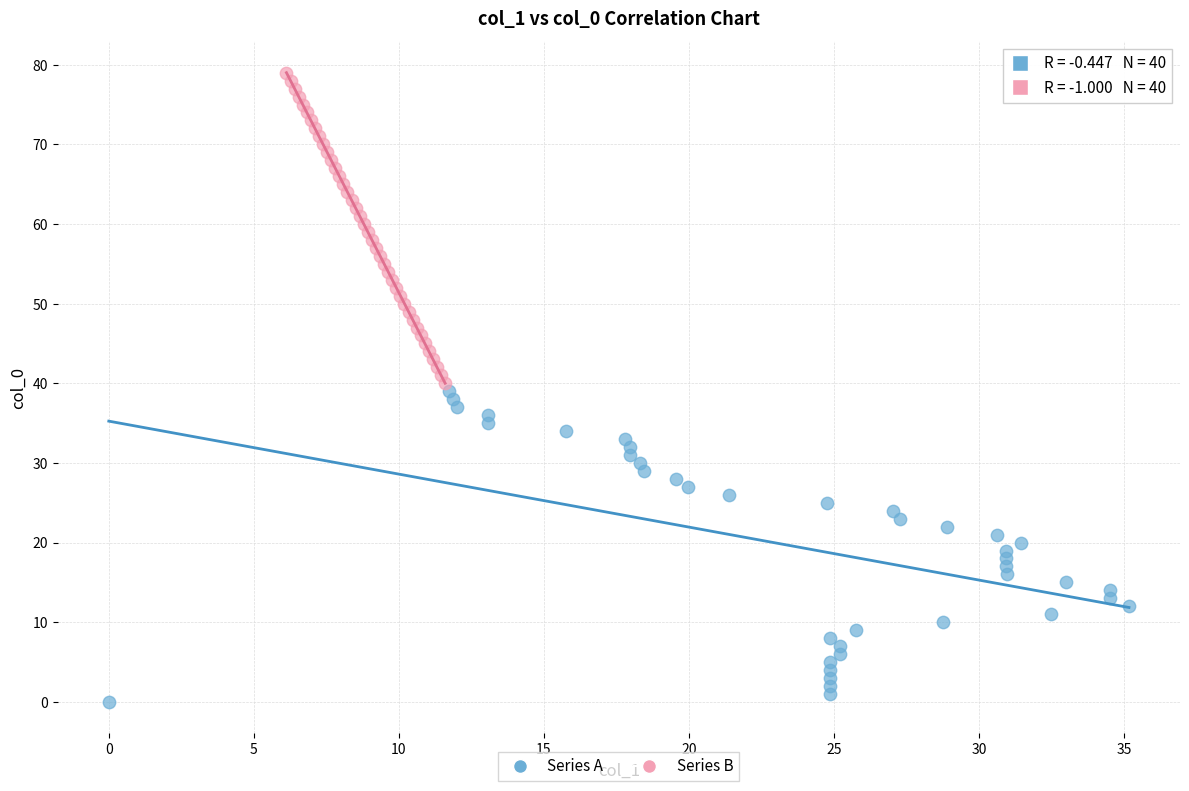

Which series reaches the maximum Y coordinate?

Series B